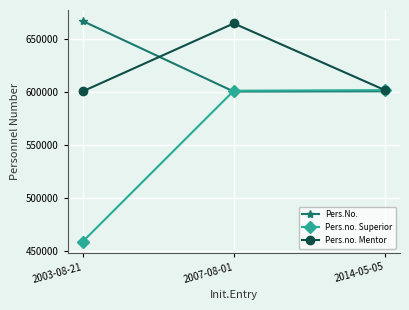

Which series has the largest range (max minus min)?

Pers.no. Superior